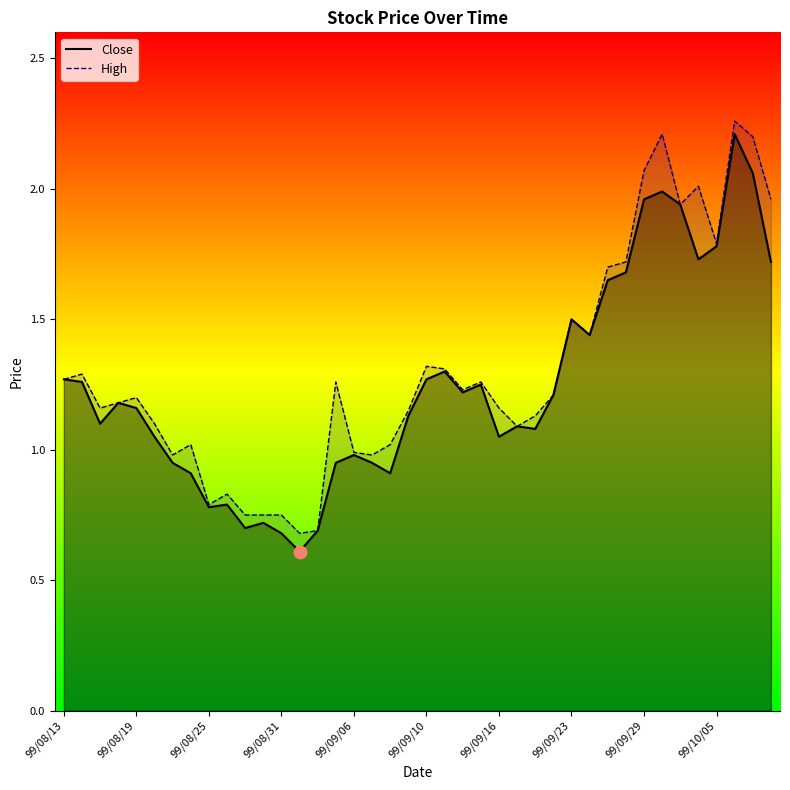

What are all the series names shown in the legend?

Close, High